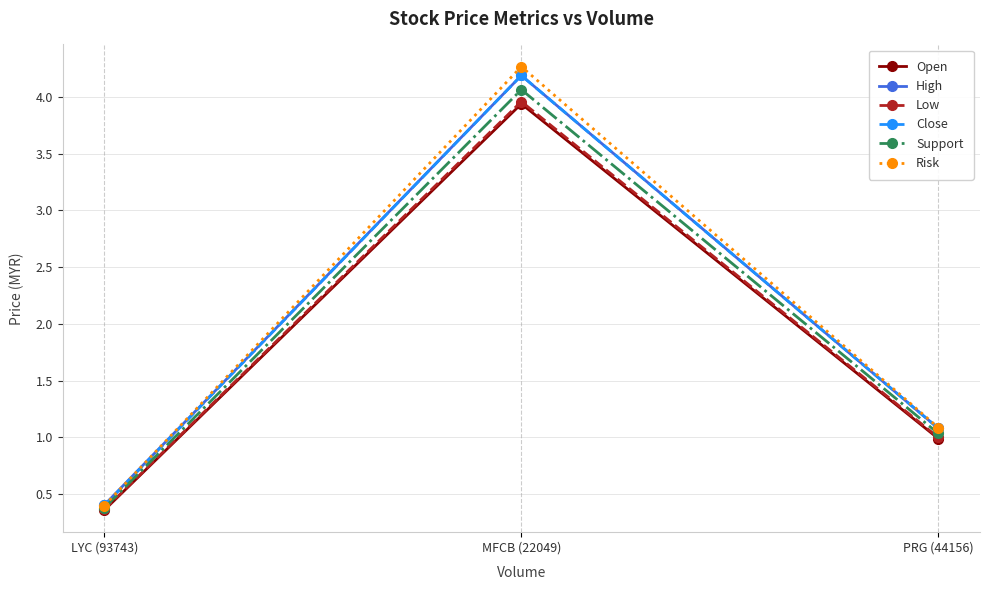

How many Low values are between 0 and 3?

2